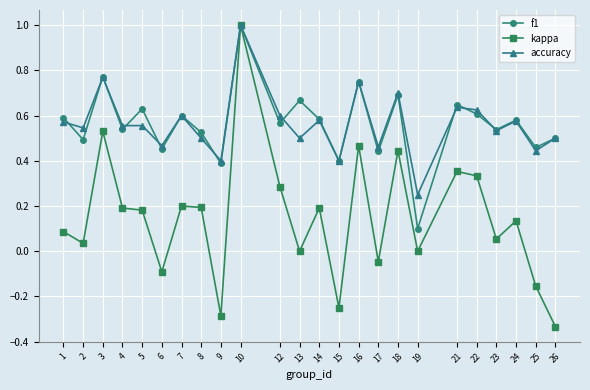

Which series has the largest range (max minus min)?

kappa